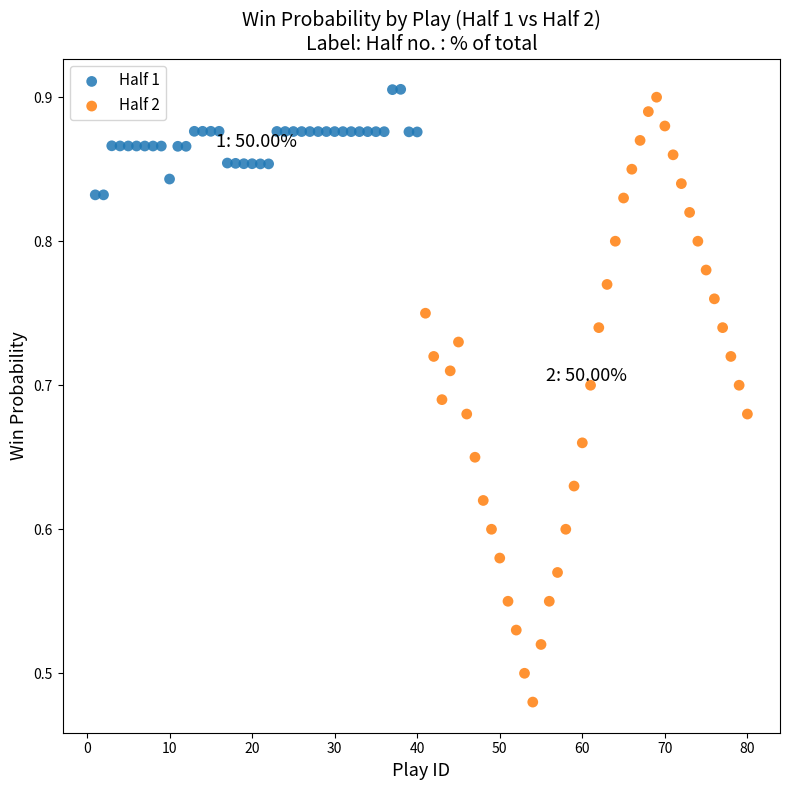

What are all the series names shown in the legend?

Half 1, Half 2